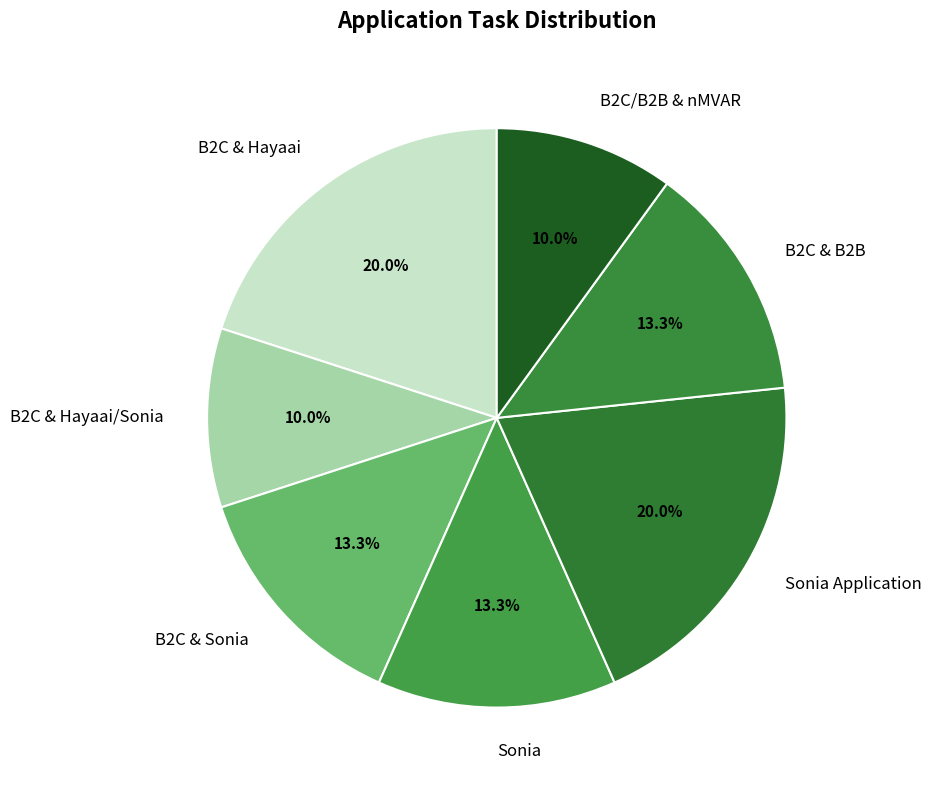

What percentage do B2C & B2B and B2C & Hayaai together represent?

33.3%